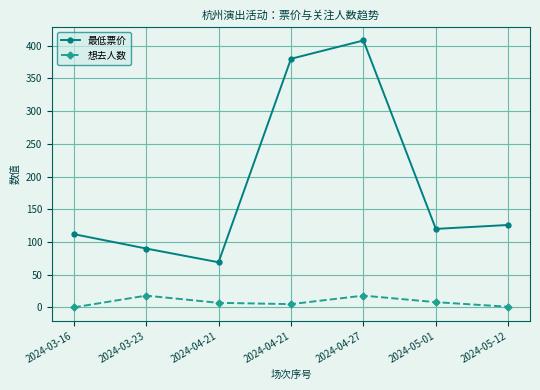

Between 2024-03-16 and 2024-04-21, which series saw the biggest shift?

最低票价